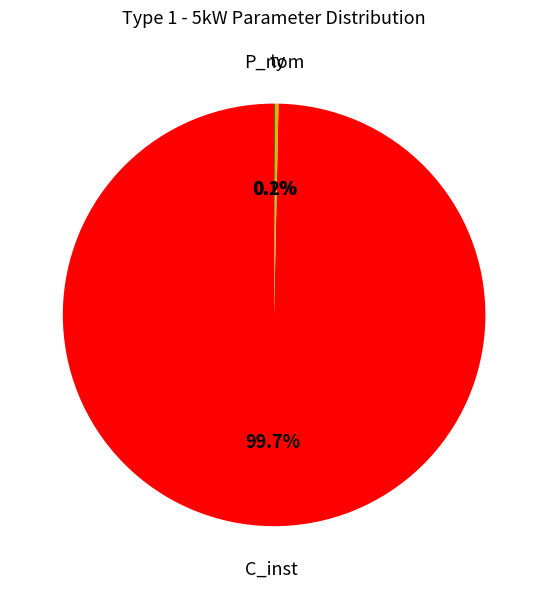

Is there any slice that represents more than half of the pie?

Yes